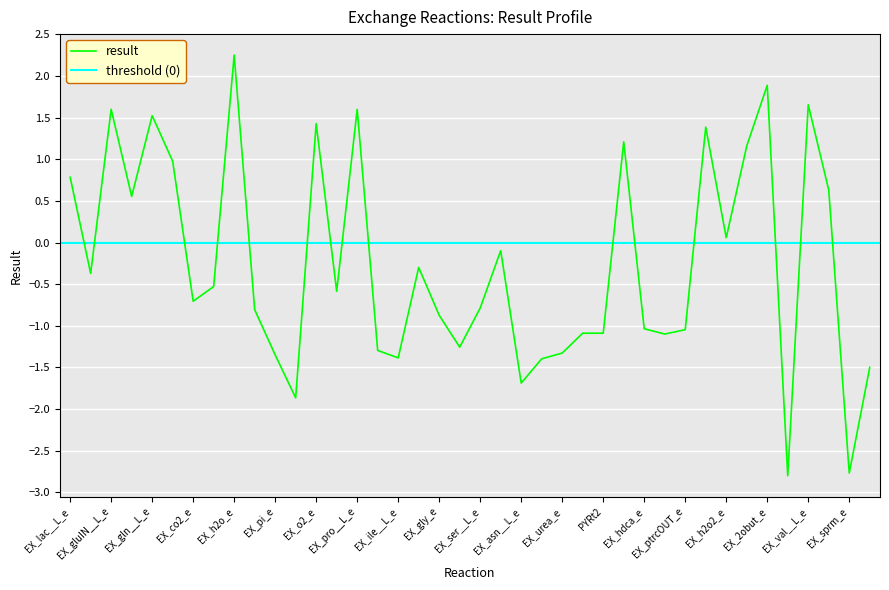

What position from the left is EX_sprm_e?

39